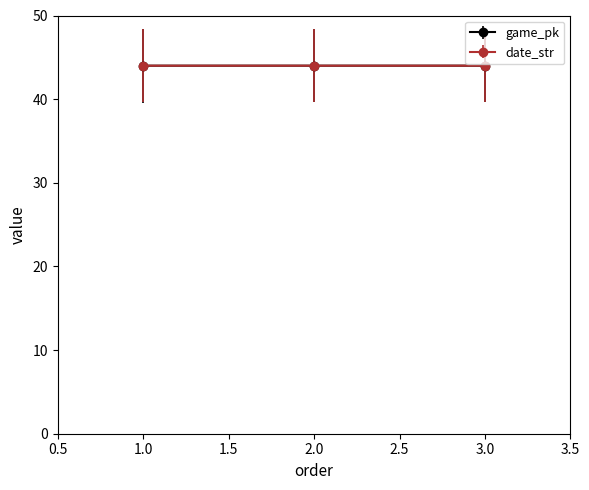

What is the maximum value for game_pk?

44.0